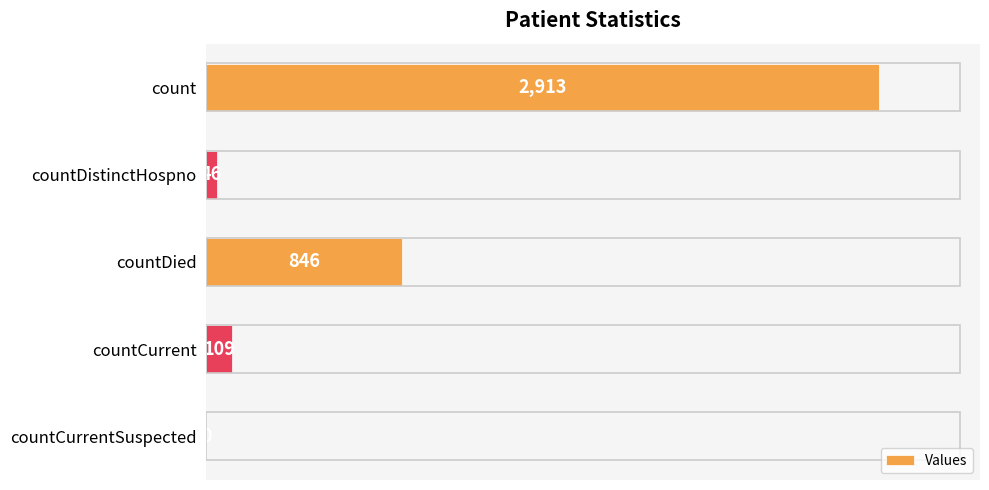

How many positive values are there?

4